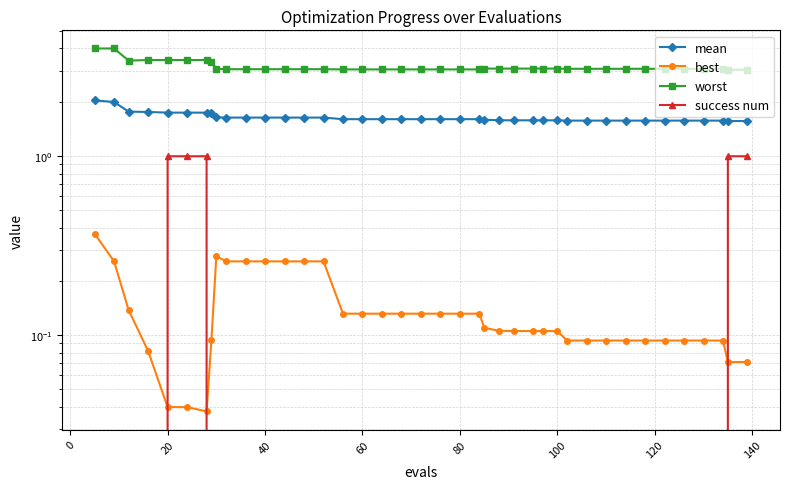

True or false: worst has more than 2 interior local peaks.

False